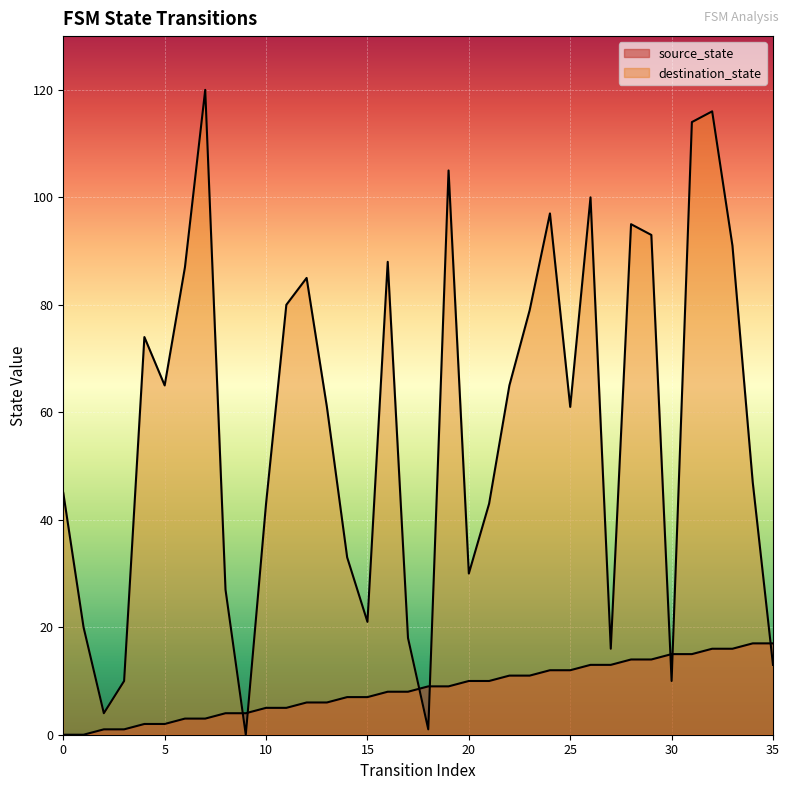

What is the difference between the destination_state values at 32 and 13?

55